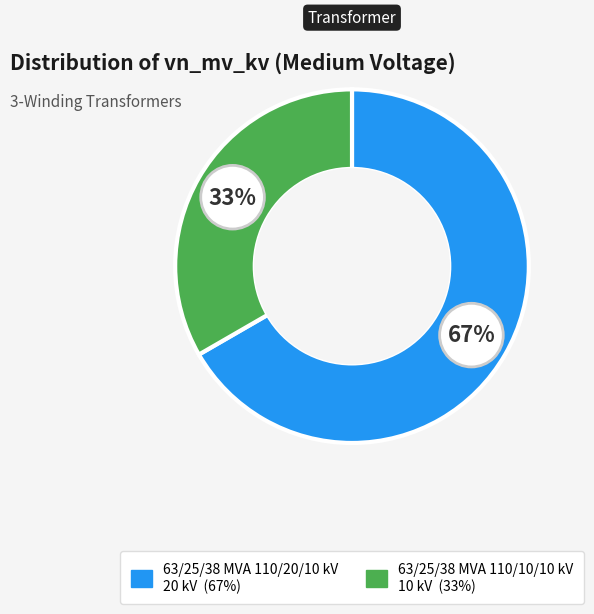

Is the sum of 63/25/38 MVA 110/10/10 kV and 63/25/38 MVA 110/20/10 kV greater than half?

Yes